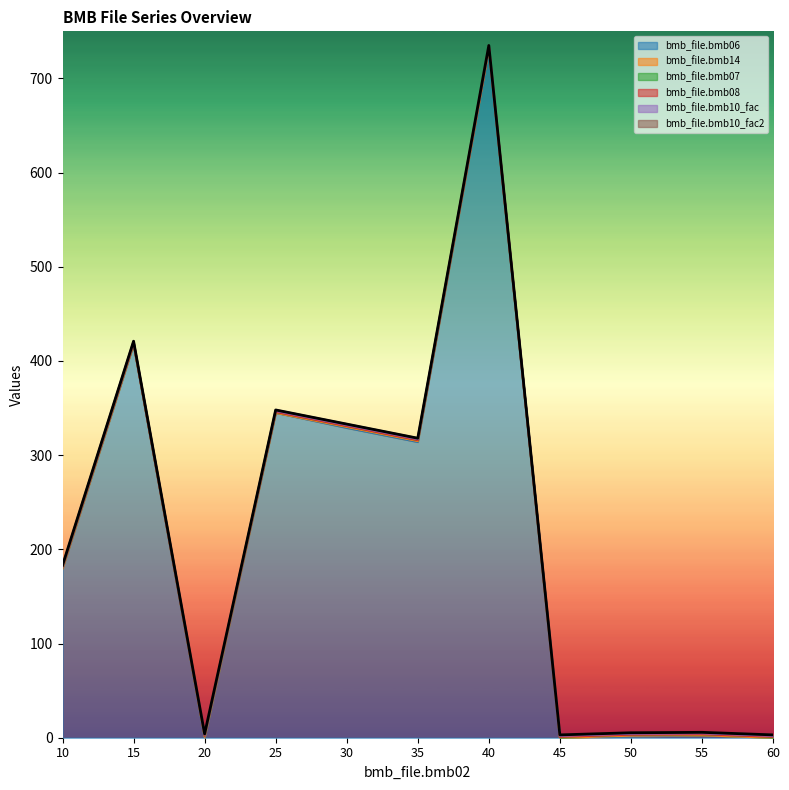

At which label does bmb_file.bmb14 reach its minimum?

10